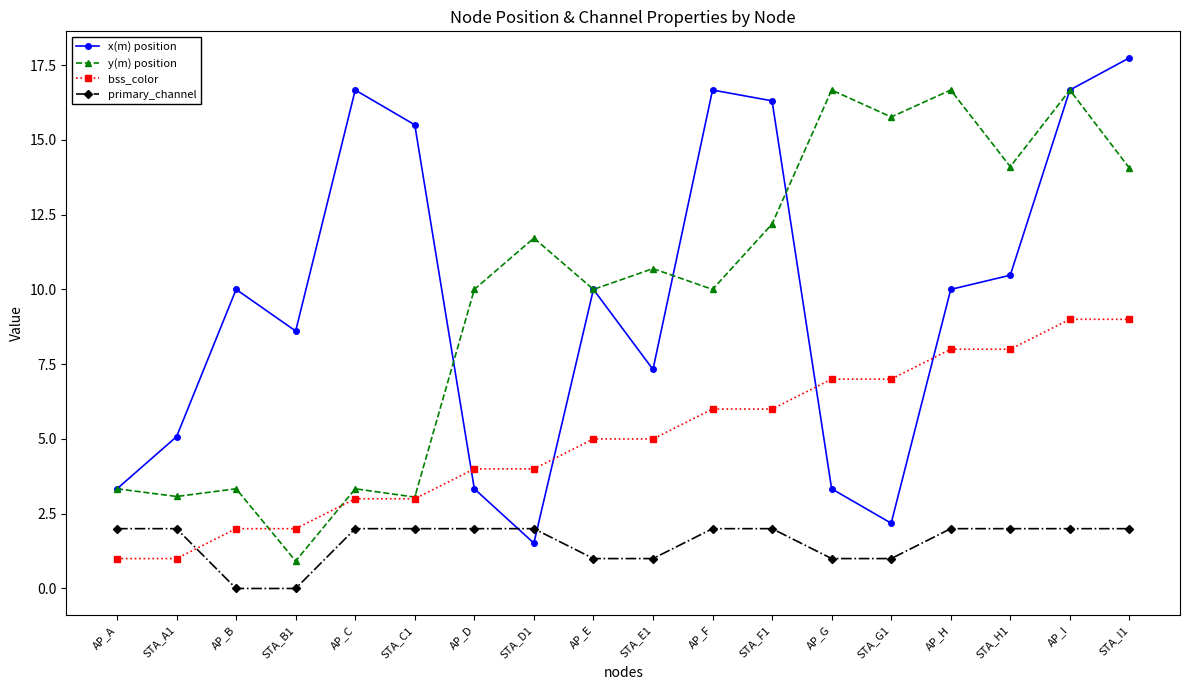

True or false: y(m) position and primary_channel cross at least once.

False